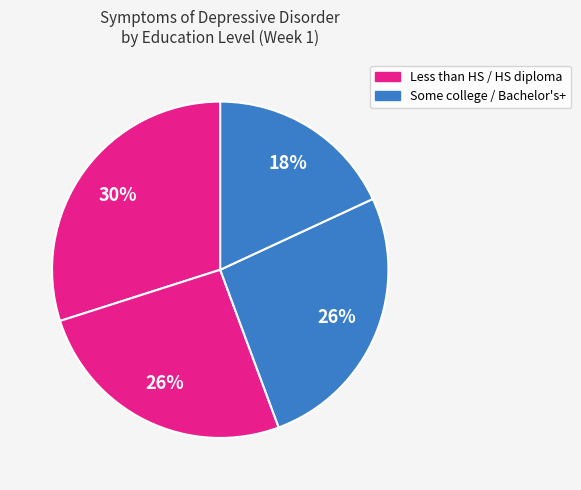

How many slices are in this pie chart?

4